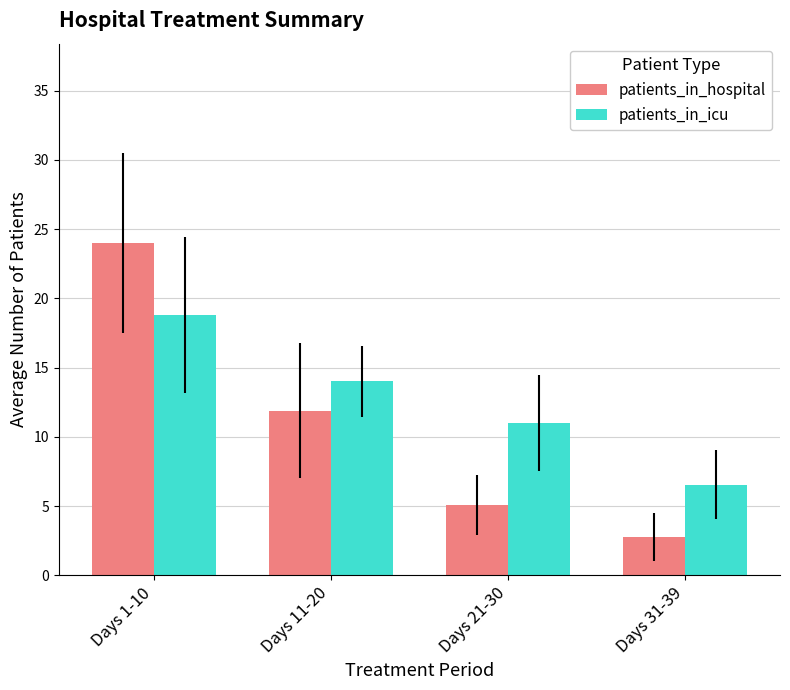

Which category has the highest value in the patients_in_hospital series?

Days 1-10